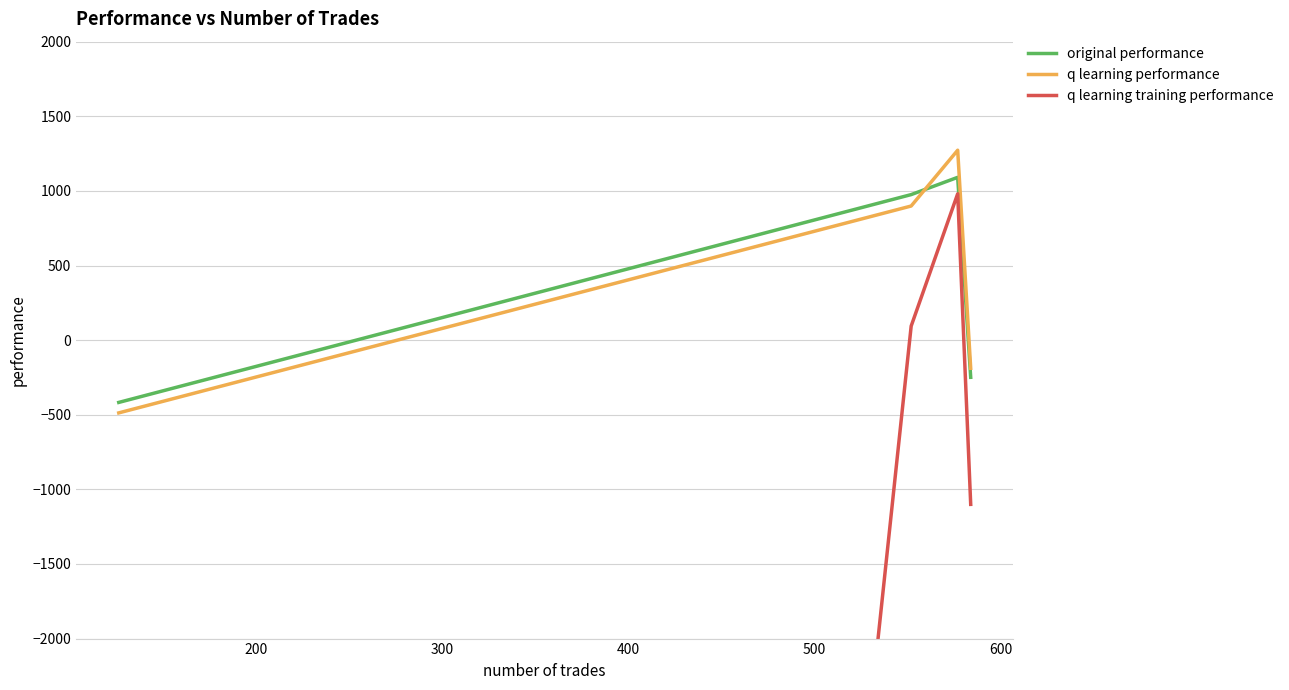

What is the lowest value of the original performance series?

-417.5